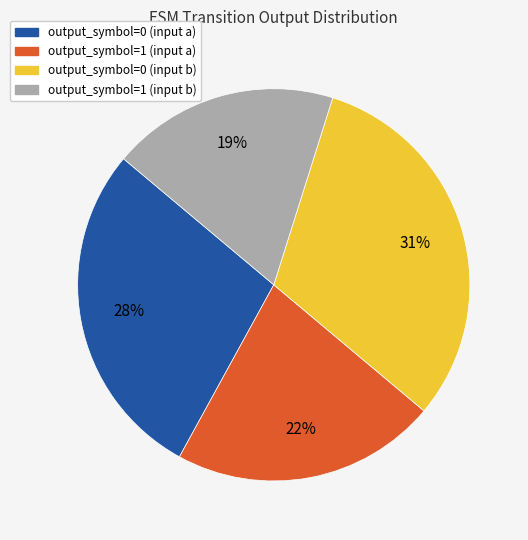

Is it true that output_symbol=1 (input a) is 22% of the pie?

True